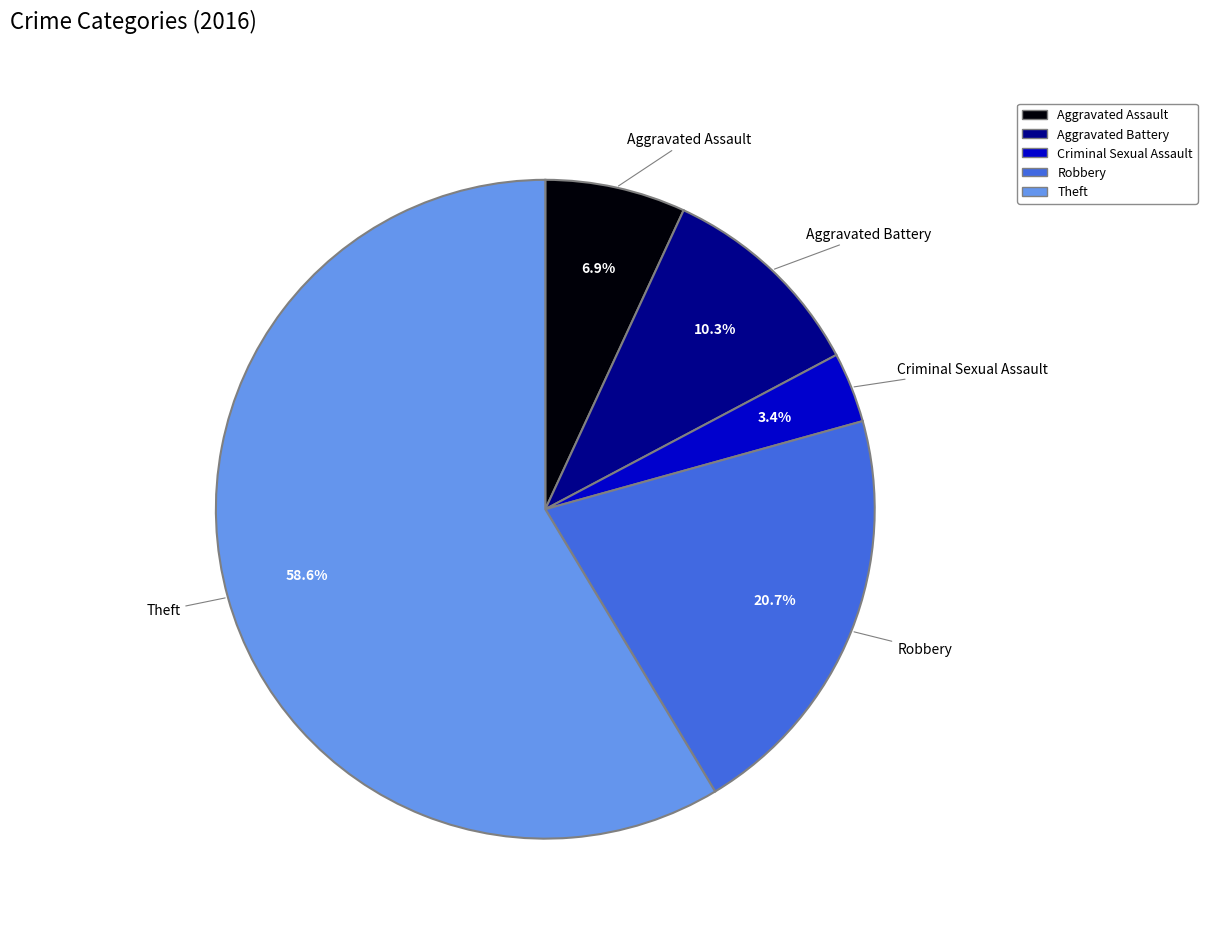

Which slice is the largest?

Theft